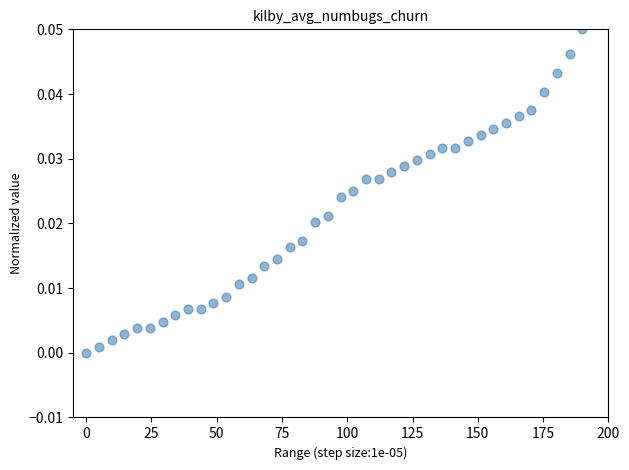

How many data points are displayed?

40